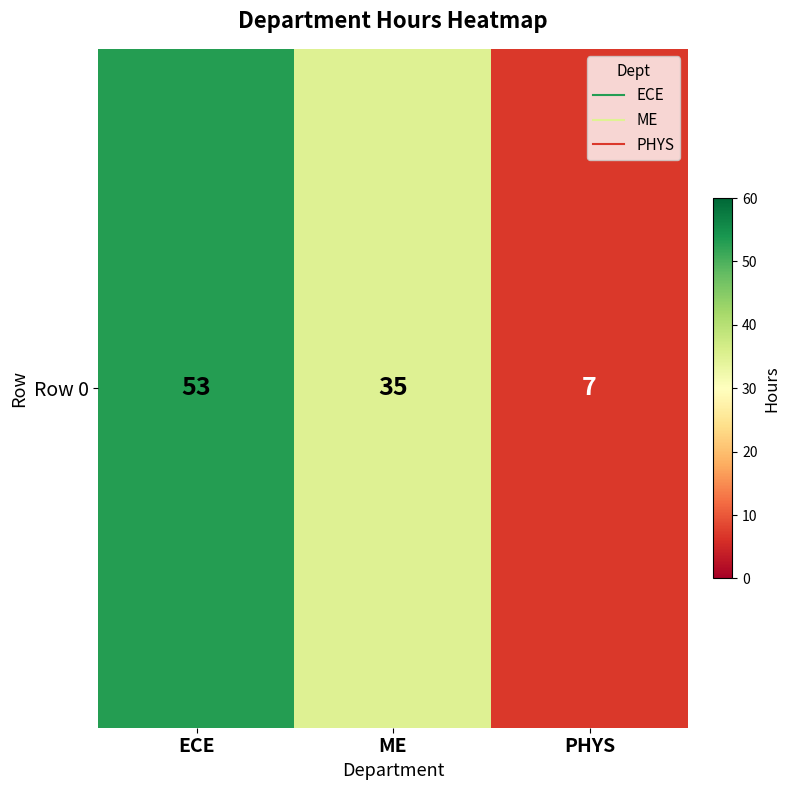

What is the change in value from ECE to ME?

-18